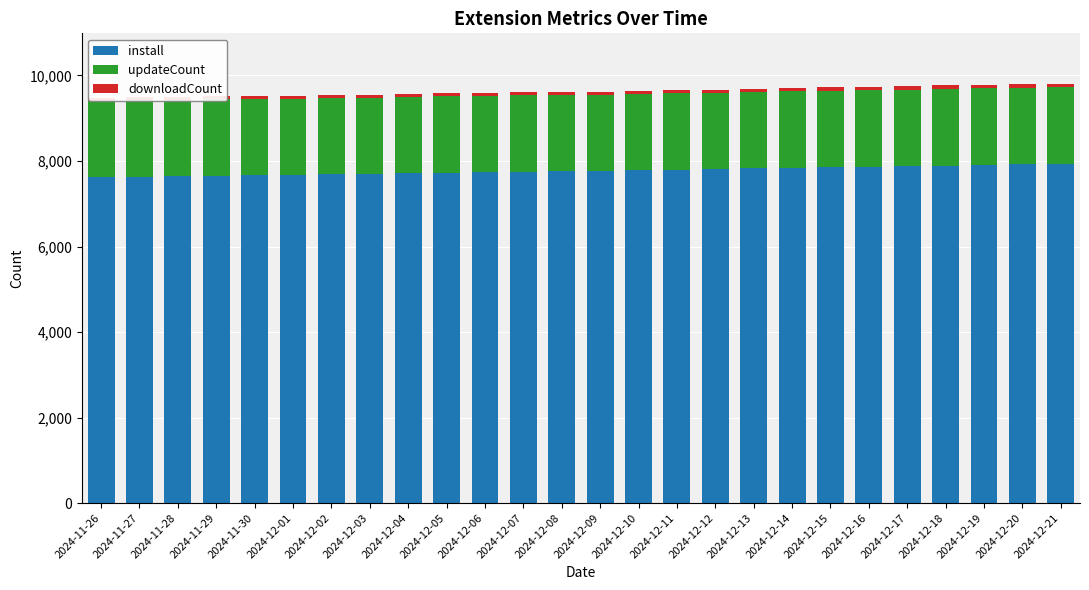

Read the updateCount value at 2024-12-12.

1787